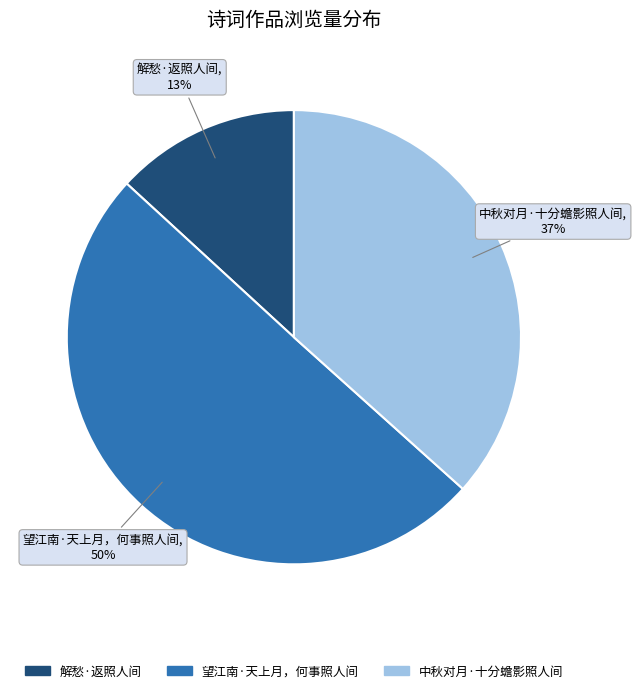

Between 解愁·返照人间 and 中秋对月·十分蟾影照人间, which is larger?

中秋对月·十分蟾影照人间